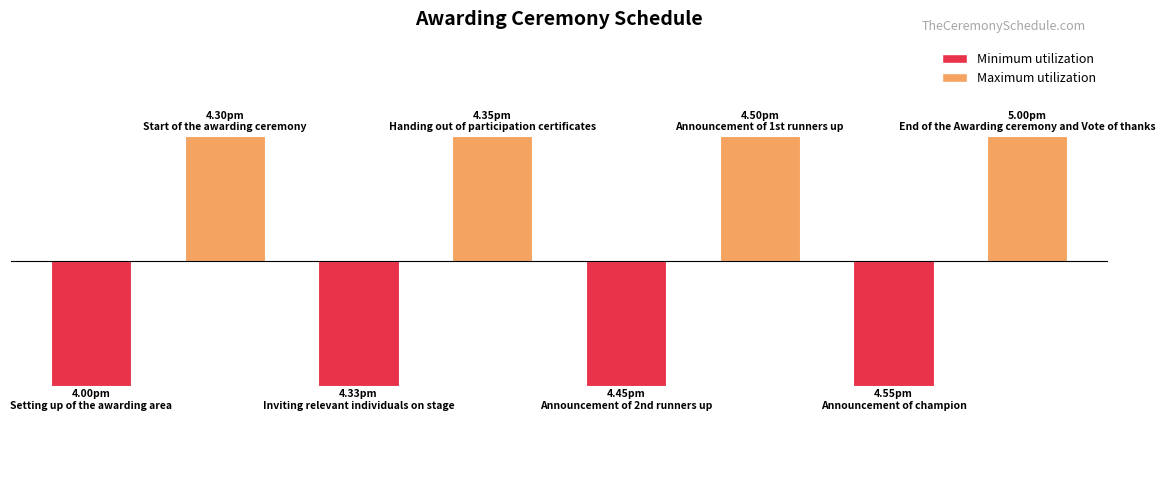

What position from the left is 4.30pm?

2